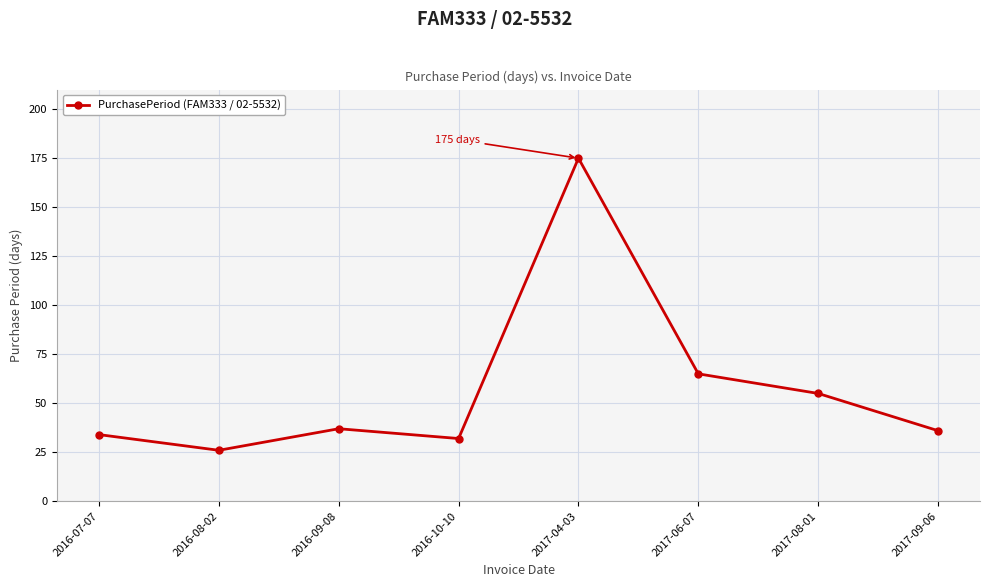

What position from the right is 2017-09-06?

1